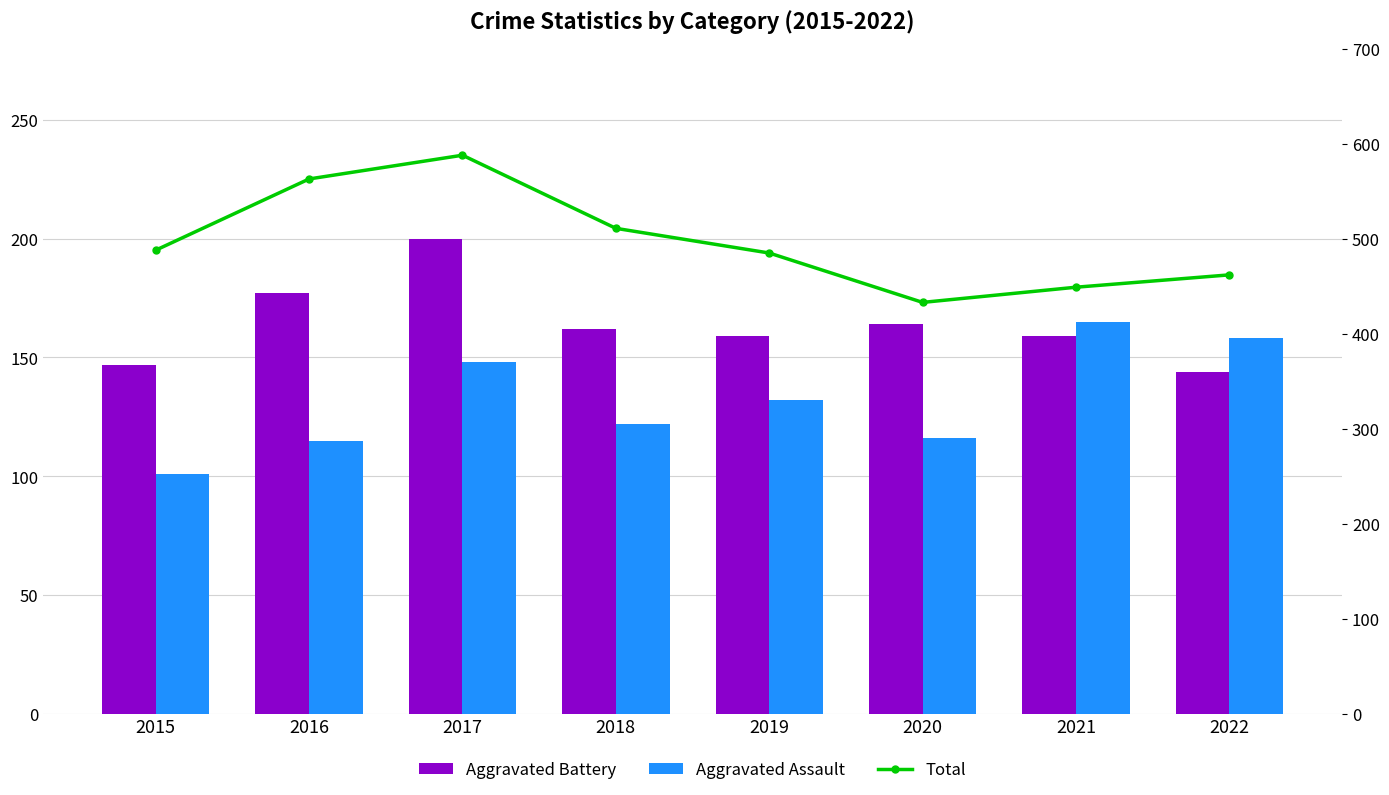

True or false: Aggravated Battery has a value of 37 at 2018.

False